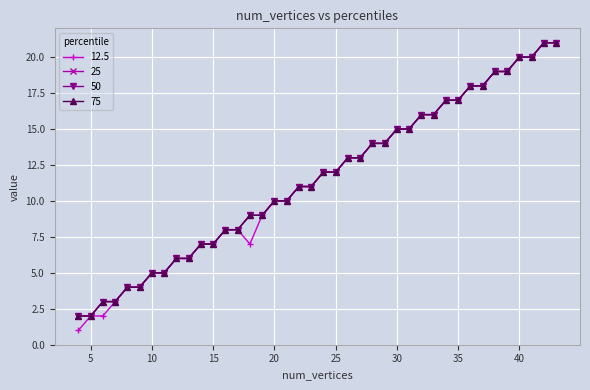

Does the chart have visible grid lines?

Yes